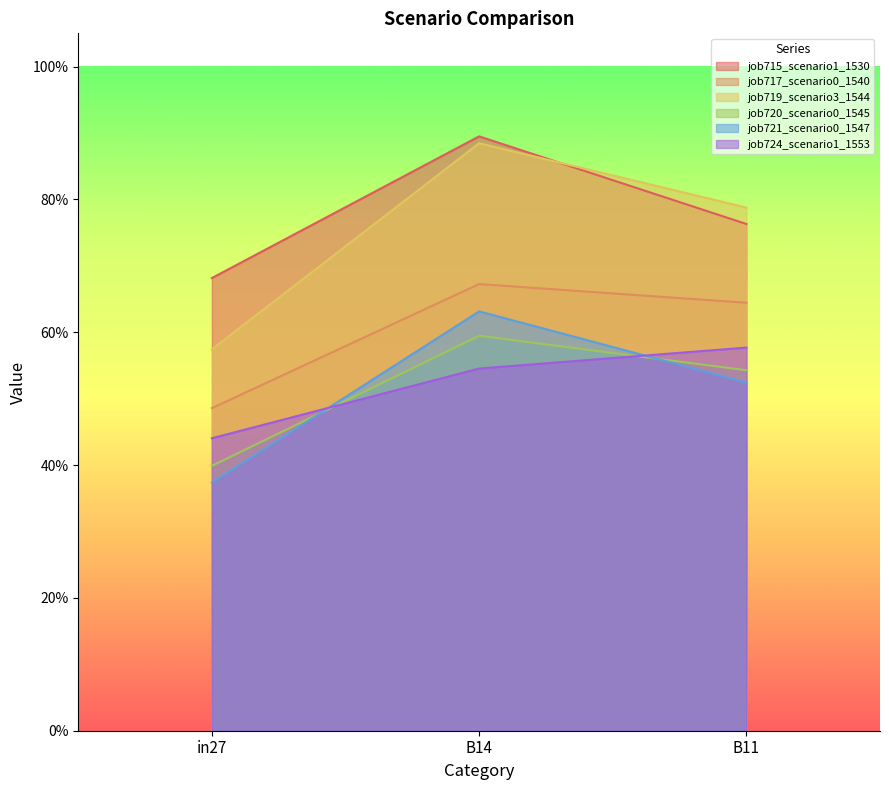

What is the difference between the highest and lowest values at in27?

0.3